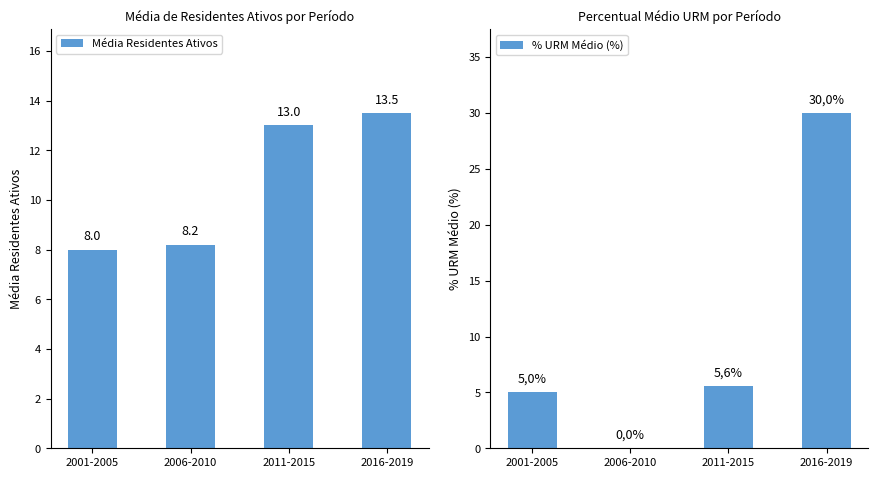

What position from the right is 2001-2005?

4